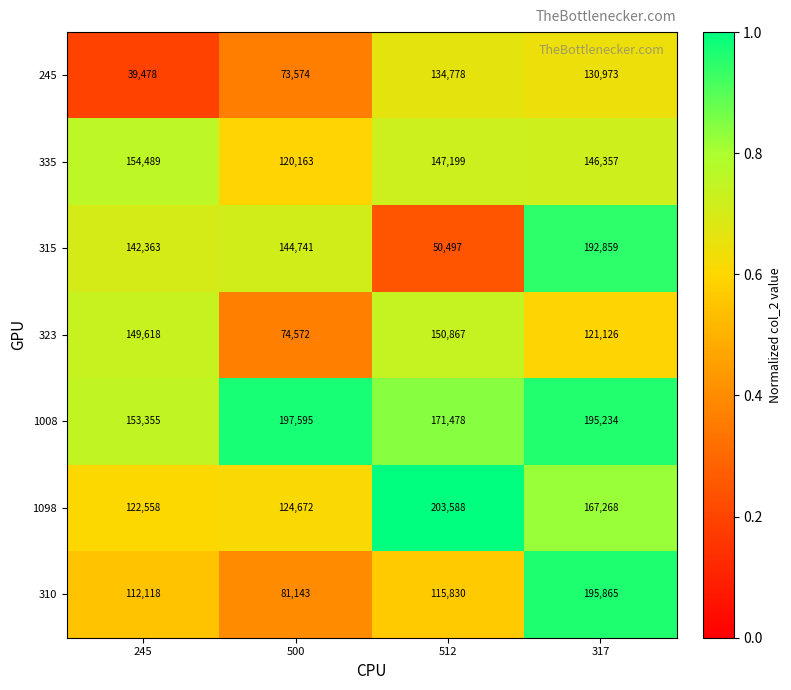

What is the difference between the 315 values at 317 and 500?

48118